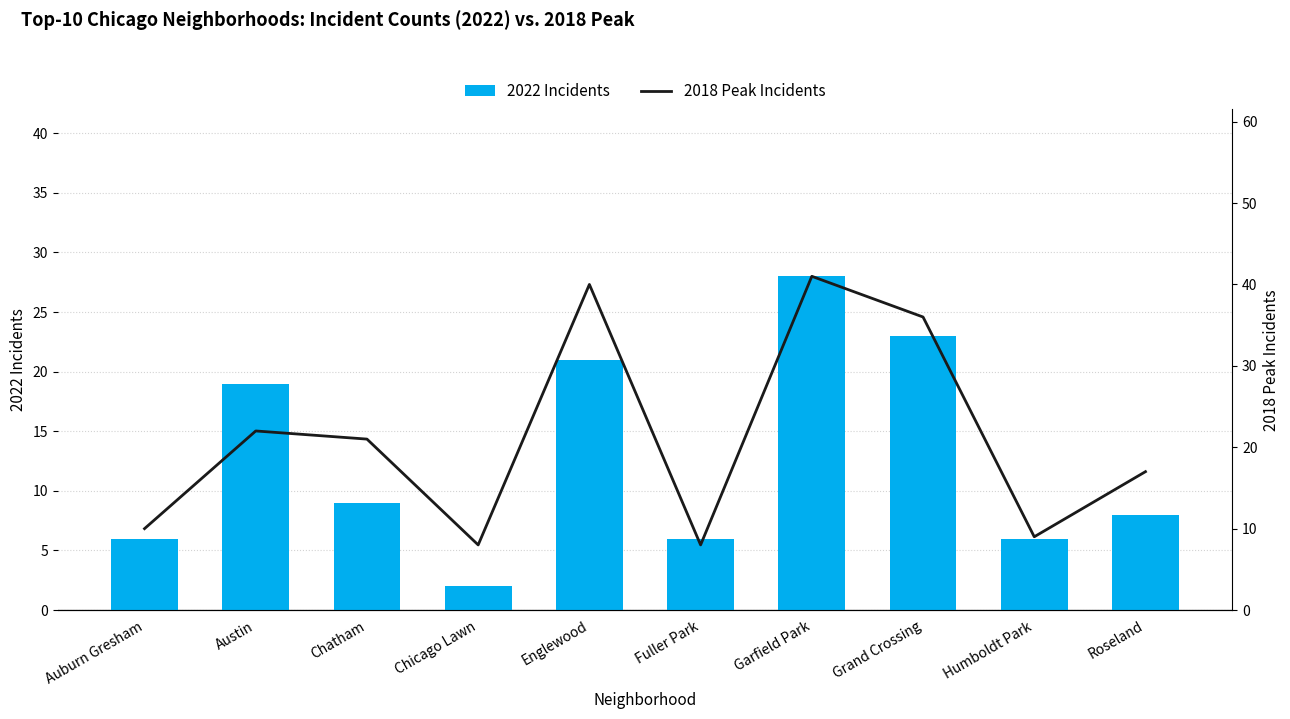

The 2018 Peak Incidents series shows 4 at Auburn Gresham. True or false?

False